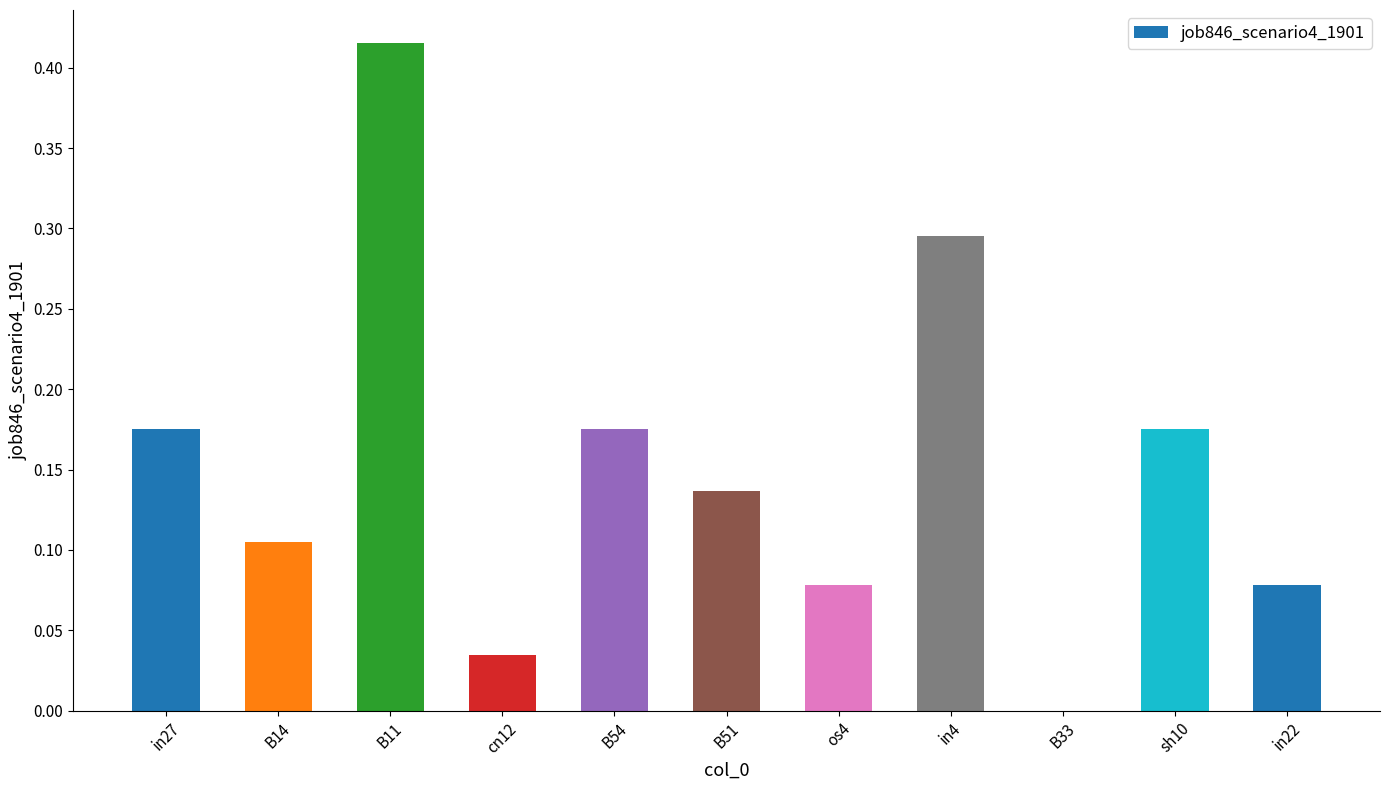

How many values are above zero?

10